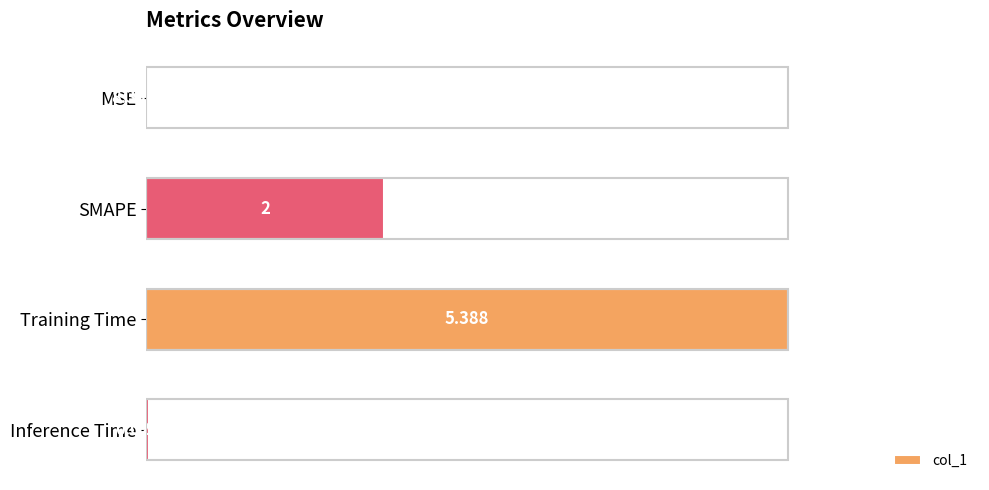

Which has a higher value, Training Time or SMAPE?

Training Time